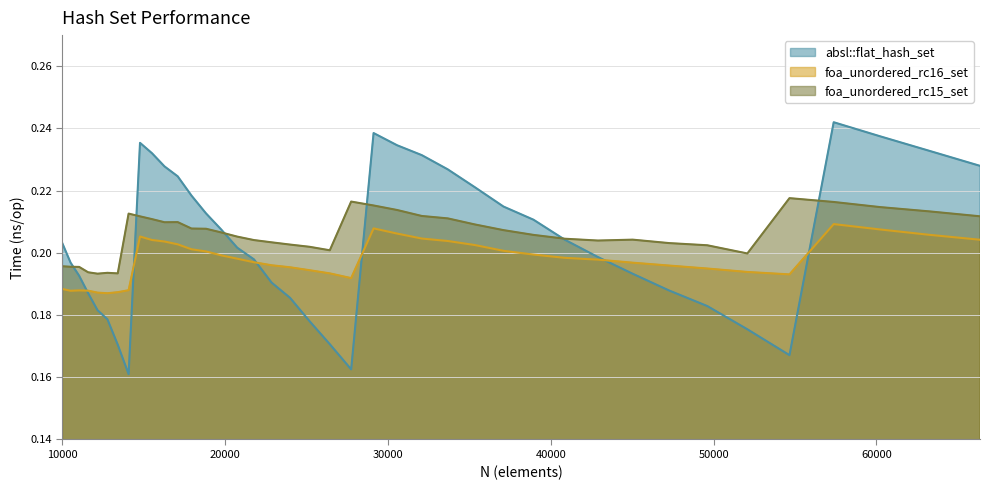

Does the chart have visible grid lines?

Yes